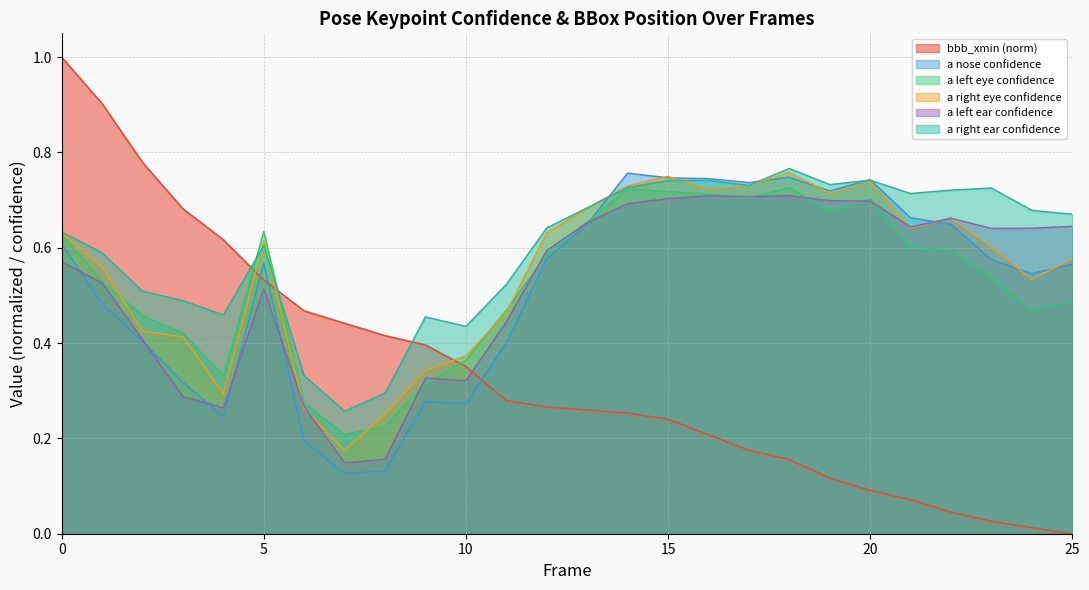

After their last crossing, which series has the higher values: a_left_eye_confidence or a_nose_confidence?

a_nose_confidence